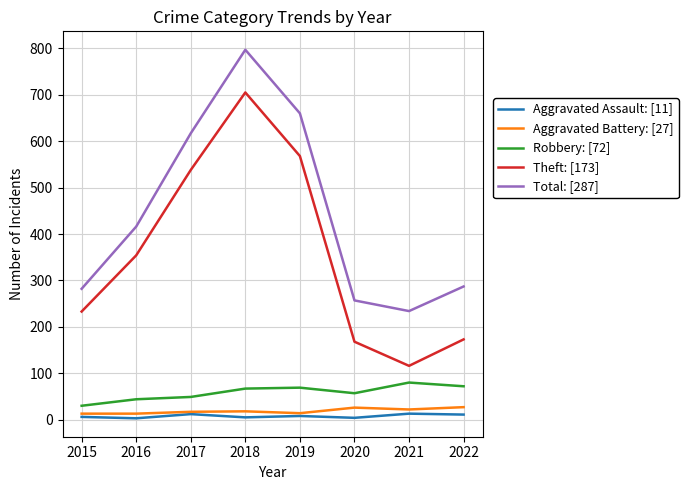

True or false: Robbery: [72] and Theft: [173] cross at least once.

False